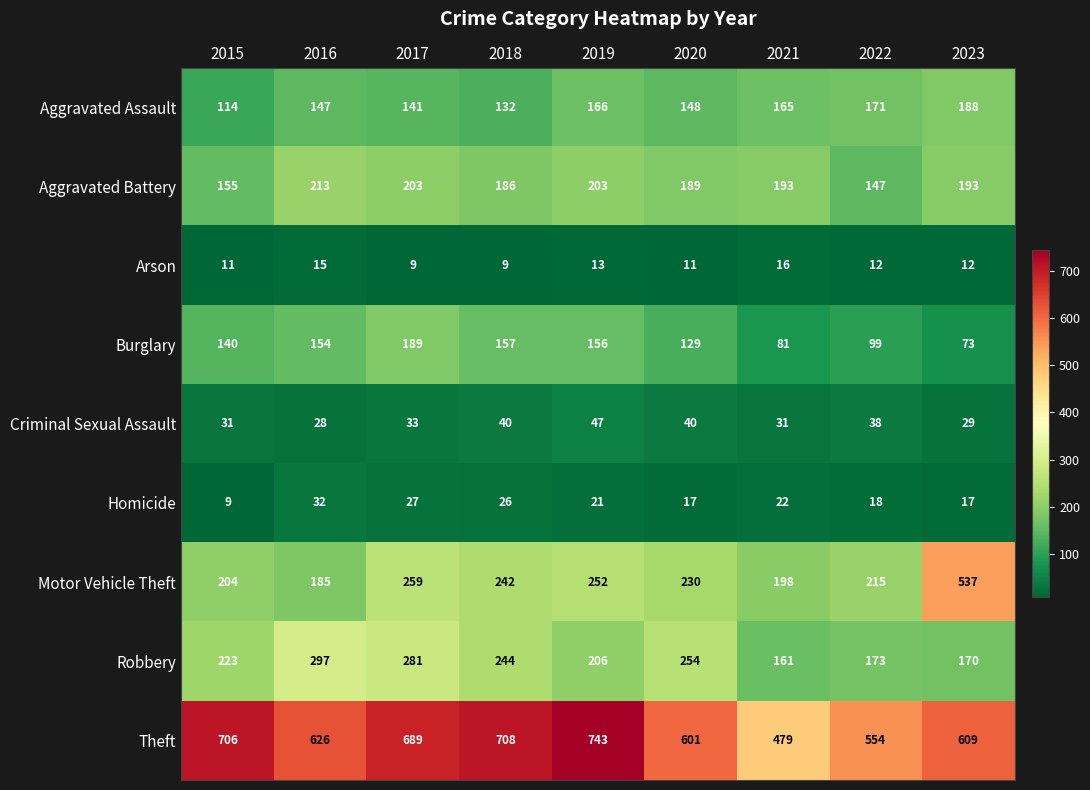

Which category has the highest value in the Aggravated Assault series?

2023